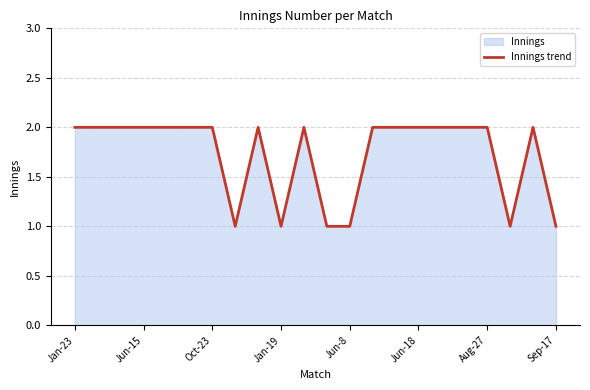

What is the value of the 10th point from the left?

1